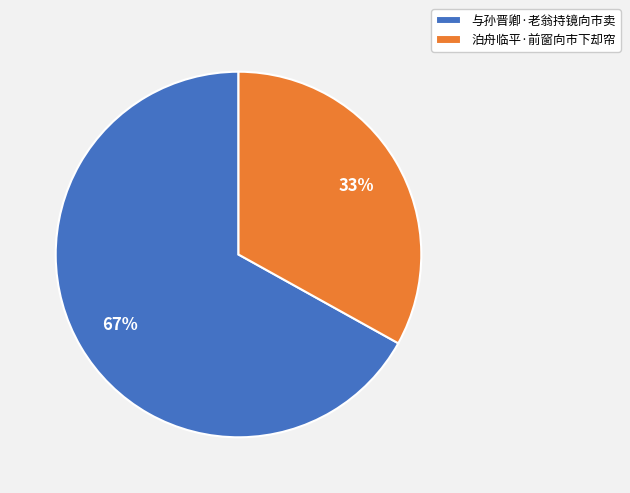

Is the sum of 与孙晋卿·老翁持镜向市卖 and 泊舟临平·前窗向市下却帘 greater than half?

Yes